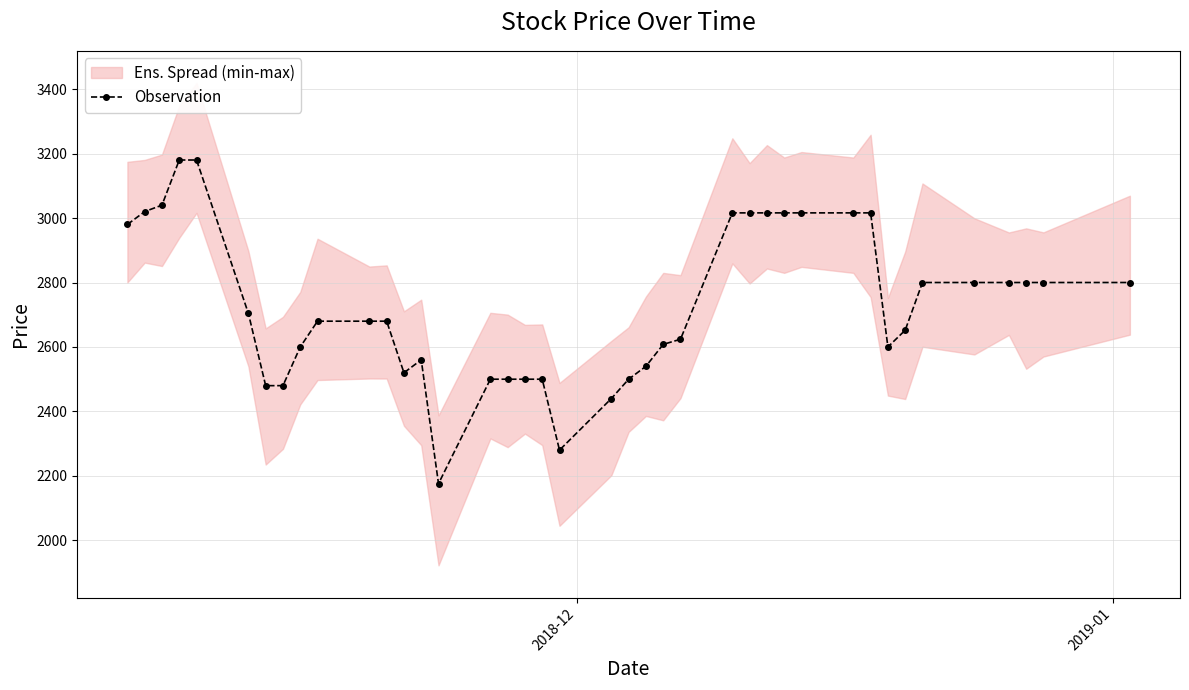

What is the value of the Observation point at the 30th from the left?

3016